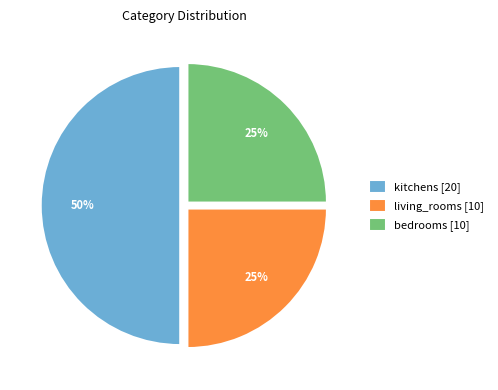

Is the sum of bedrooms and kitchens greater than half?

Yes